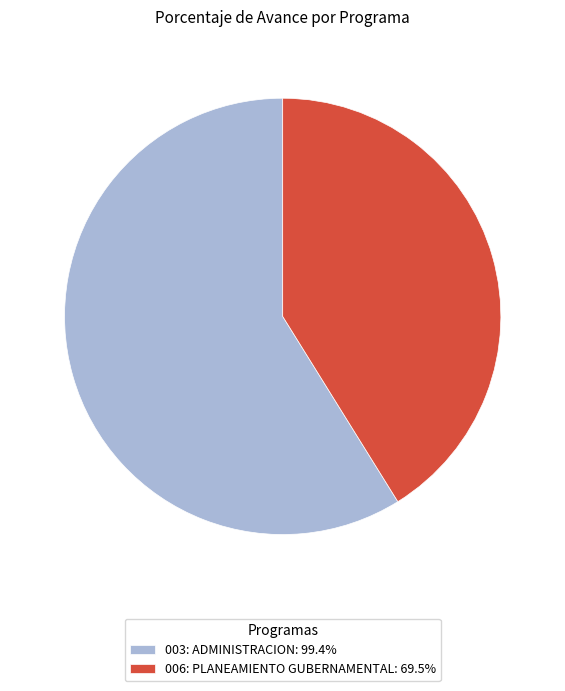

Do 003: ADMINISTRACION: 99.4% and 006: PLANEAMIENTO GUBERNAMENTAL: 69.5% together represent more than half of the pie?

Yes